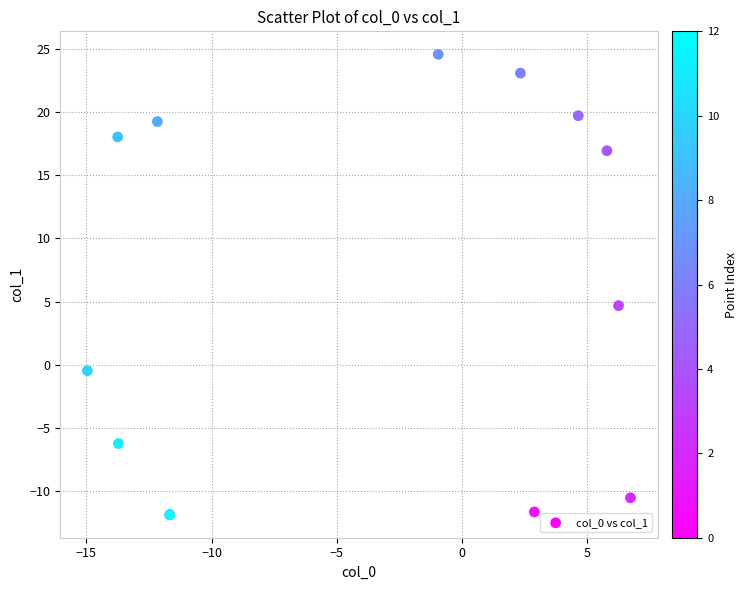

What Y value in the scatter plot is closest to 6?

4.7